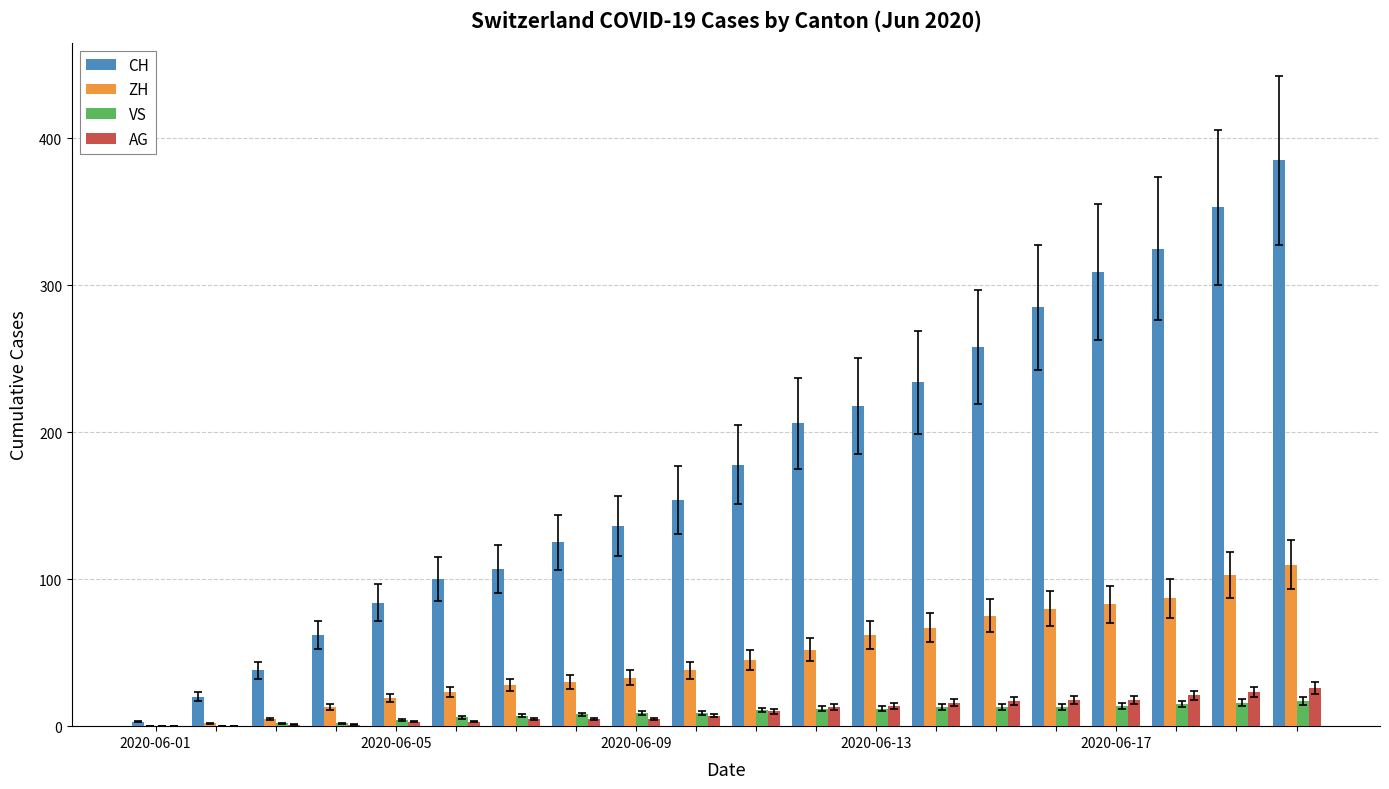

What is the greatest value displayed?

385